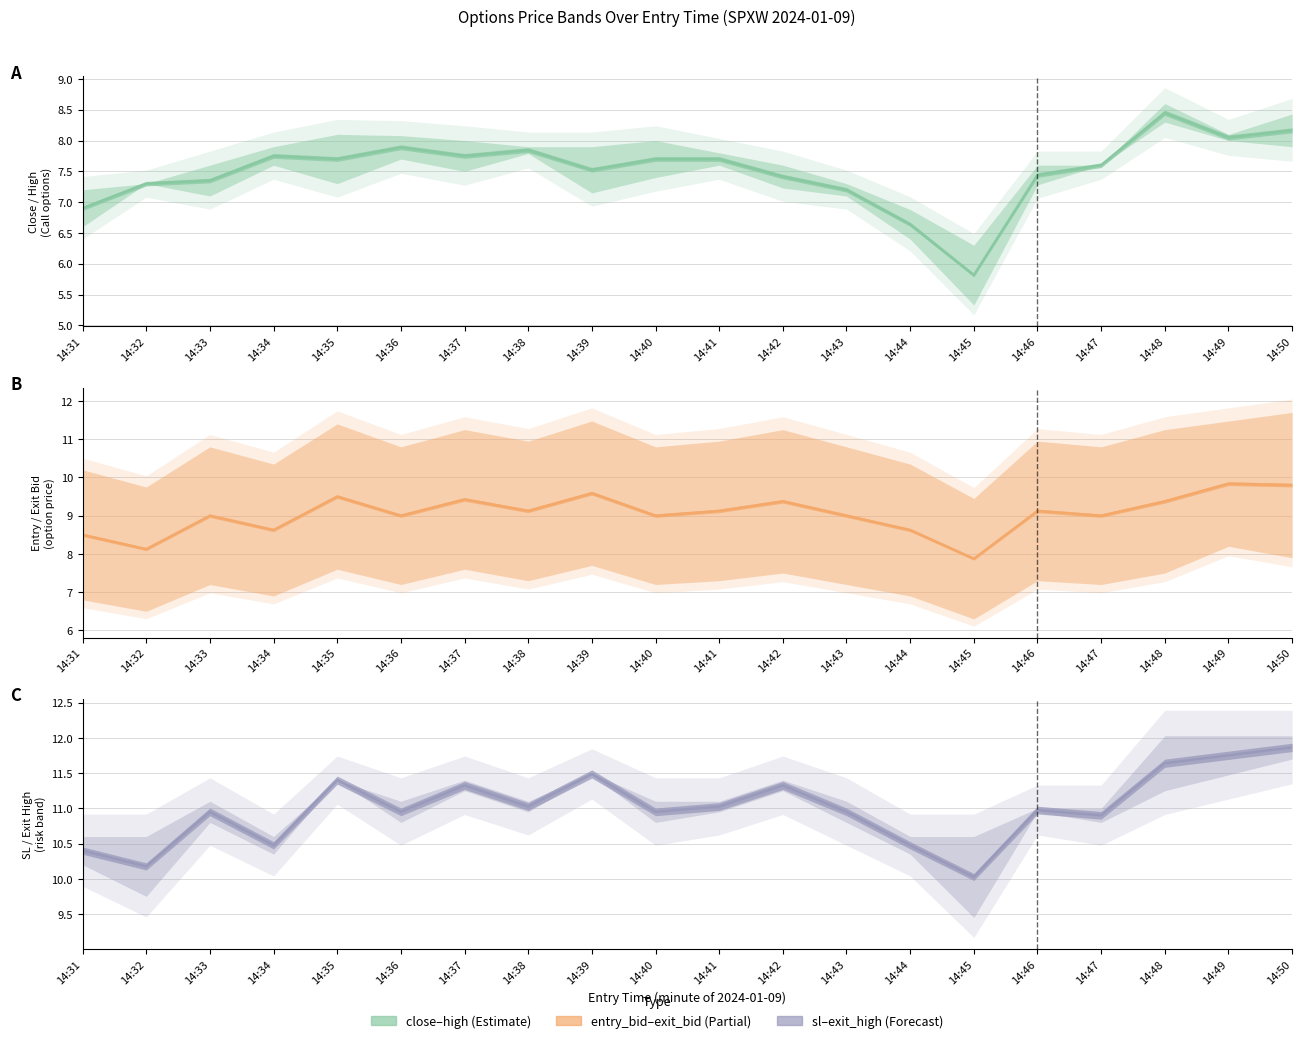

Is the value of close at 14:35 greater than the value of exit_bid at 14:36?

No